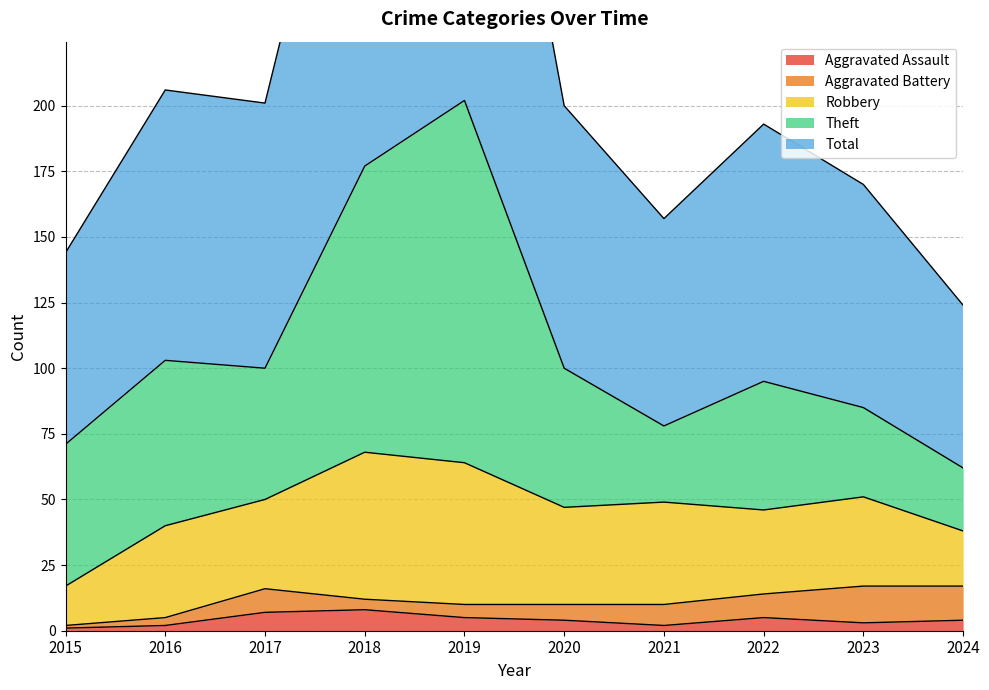

True or false: Robbery and Aggravated Battery intersect in this chart.

False